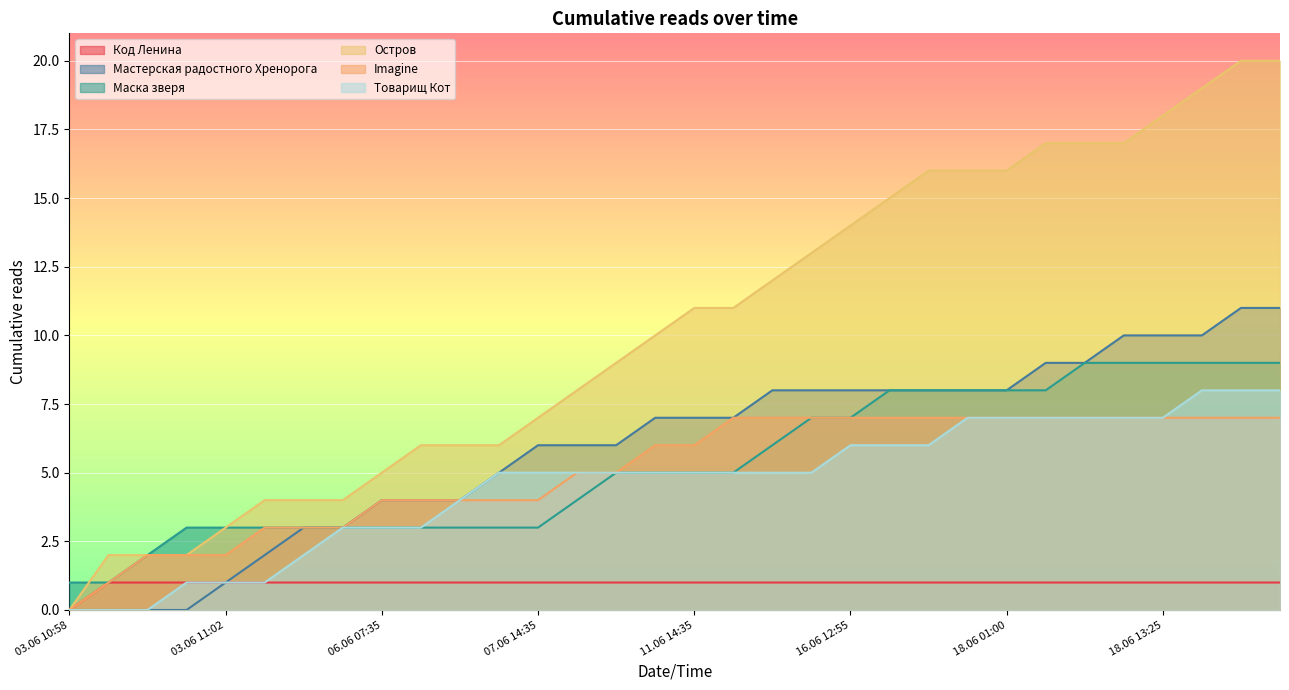

True or false: Товарищ Кот and Остров intersect in this chart.

False